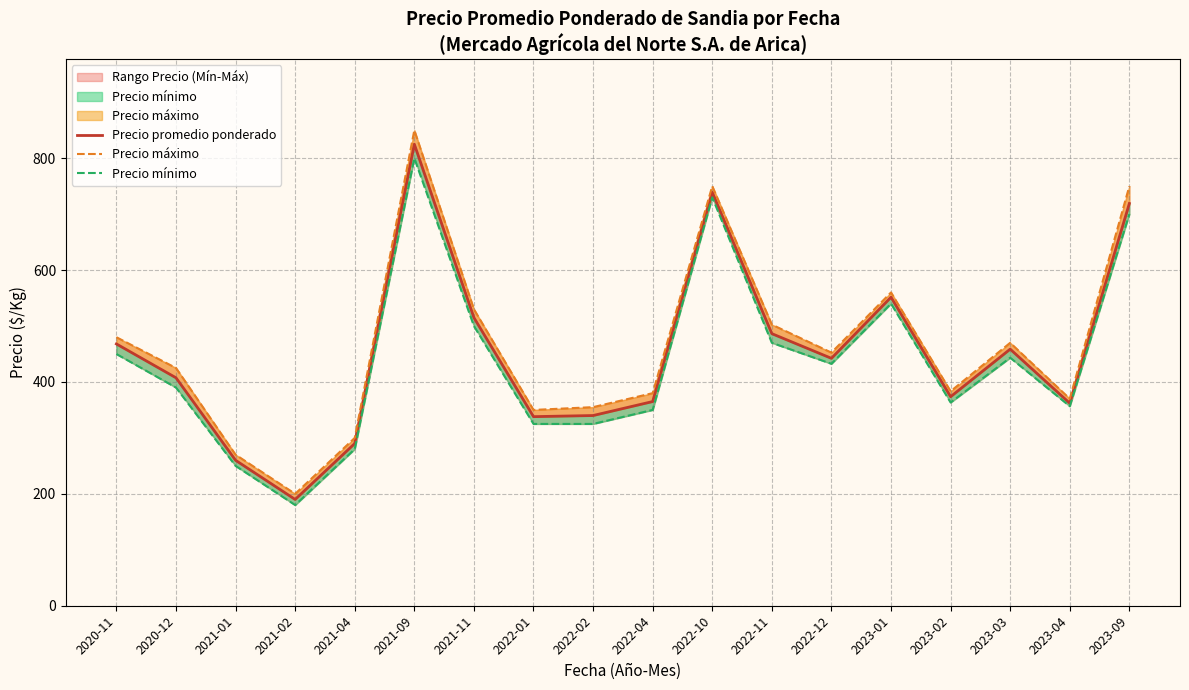

At which category does Precio máximo reach its first local peak?

2021-09